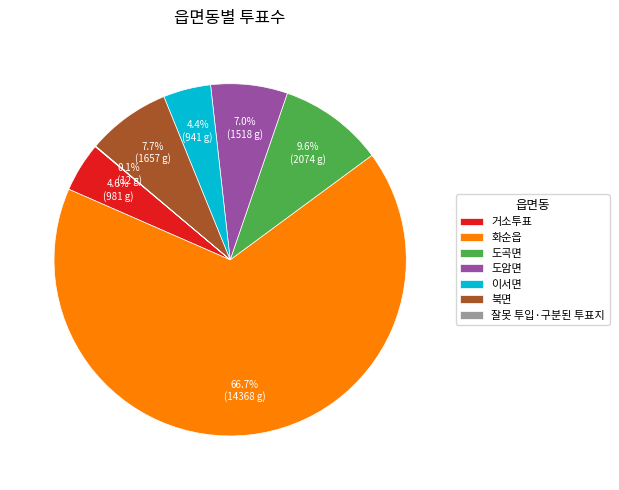

Is there any slice that represents more than half of the pie?

Yes